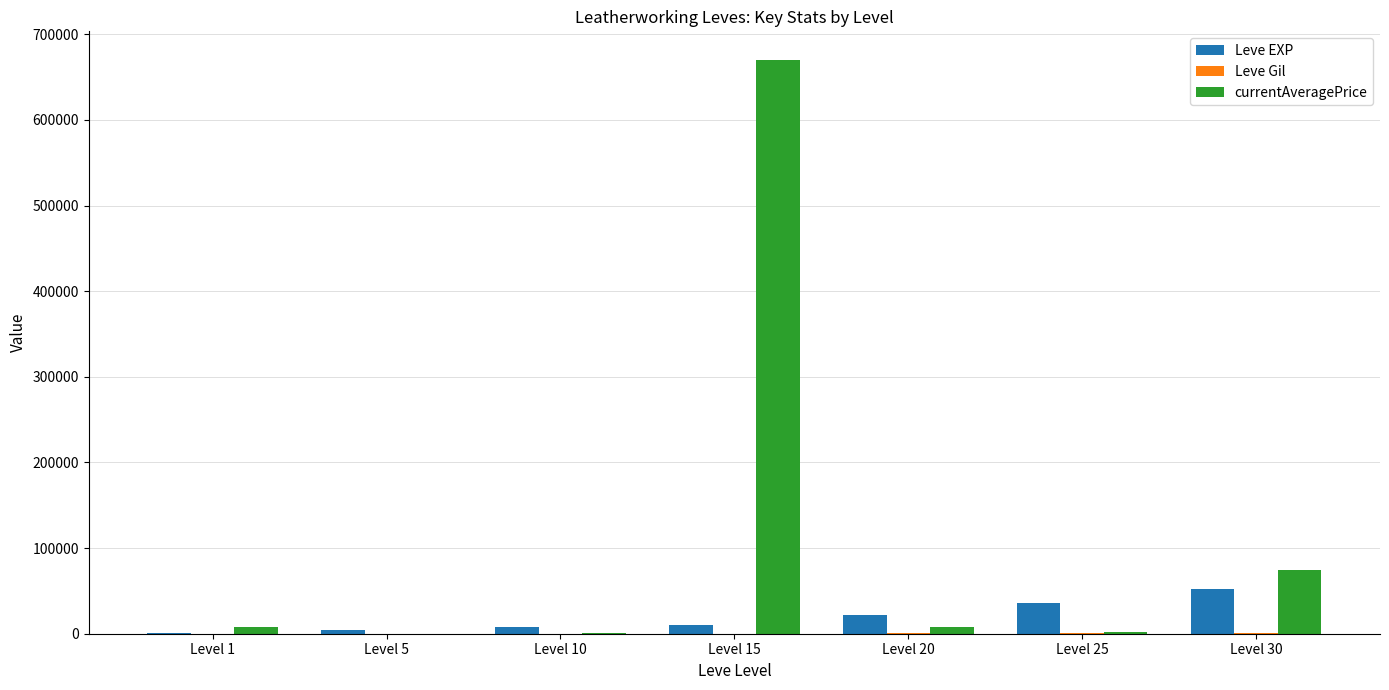

Which series has the largest total across all categories?

currentAveragePrice